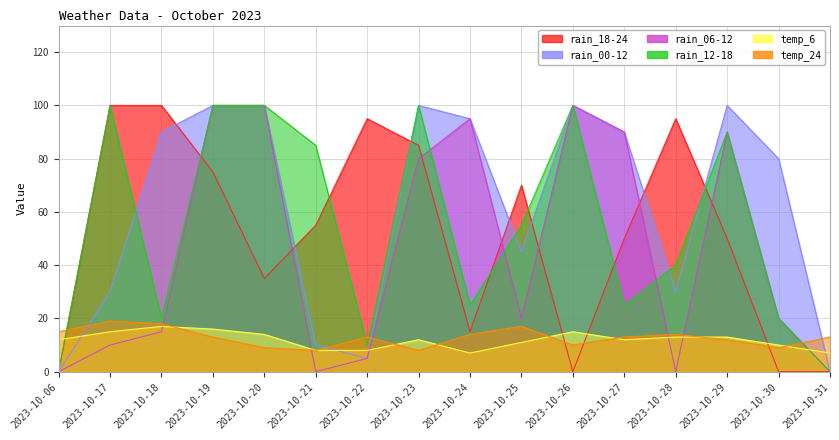

At which category does the chart reach its peak across all series?

2023-10-17